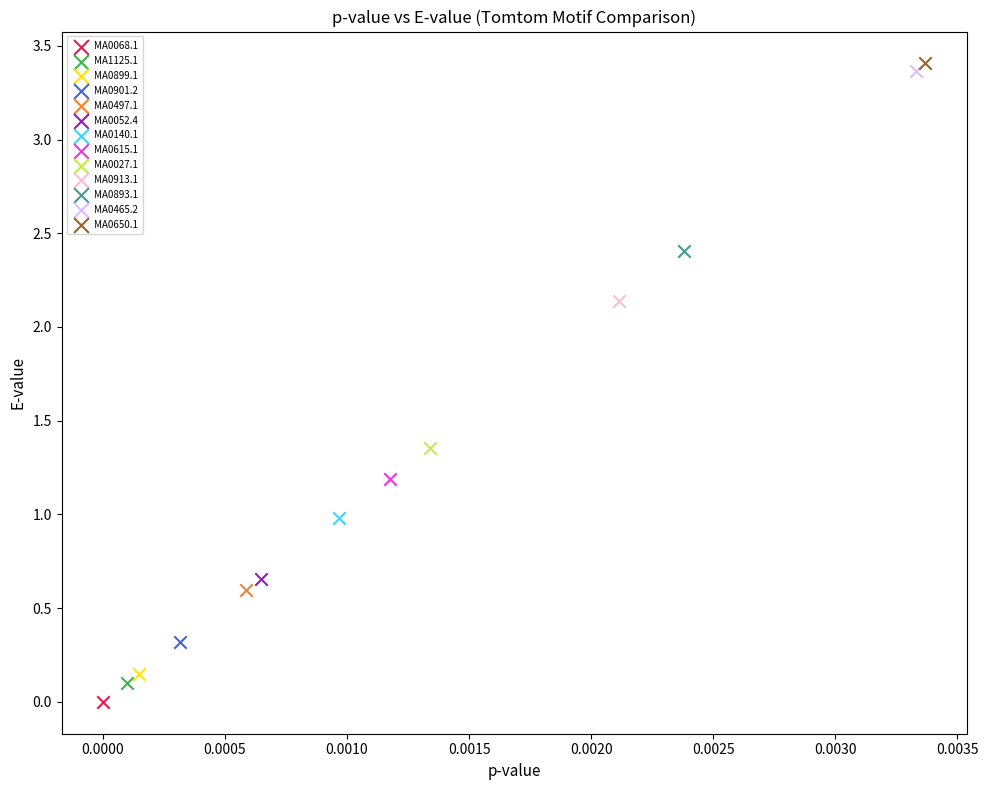

What are all the series names shown in the legend?

MA0068.1, MA1125.1, MA0899.1, MA0901.2, MA0497.1, MA0052.4, MA0140.1, MA0615.1, MA0027.1, MA0913.1, MA0893.1, MA0465.2, MA0650.1